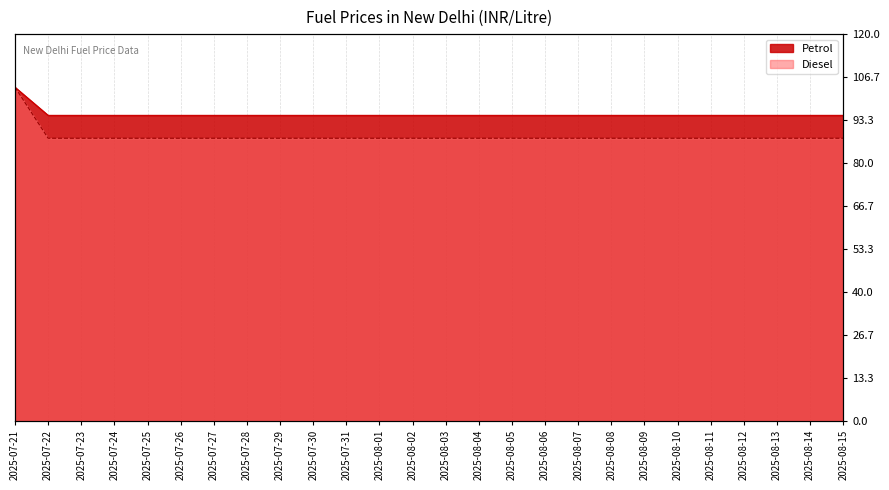

At how many categories does at least one series exceed 91?

26